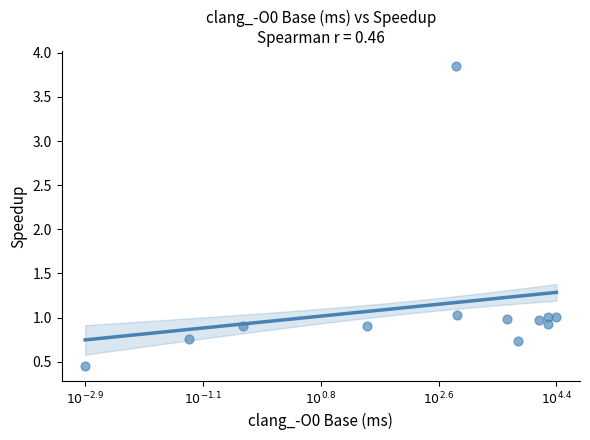

What is the range of X values (max minus min)?

7.2